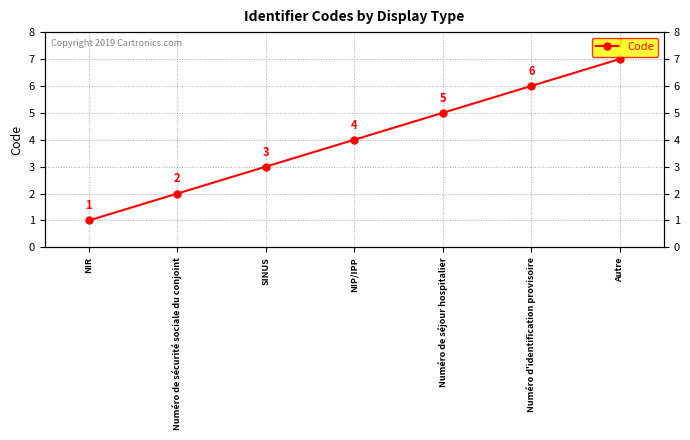

True or false: the data shows 3 at Autre.

False